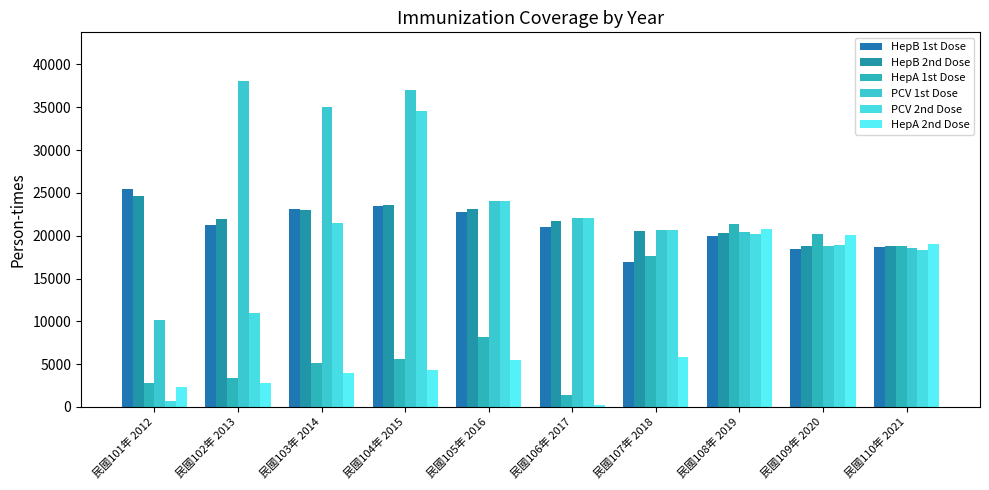

How many groups of bars are there?

10